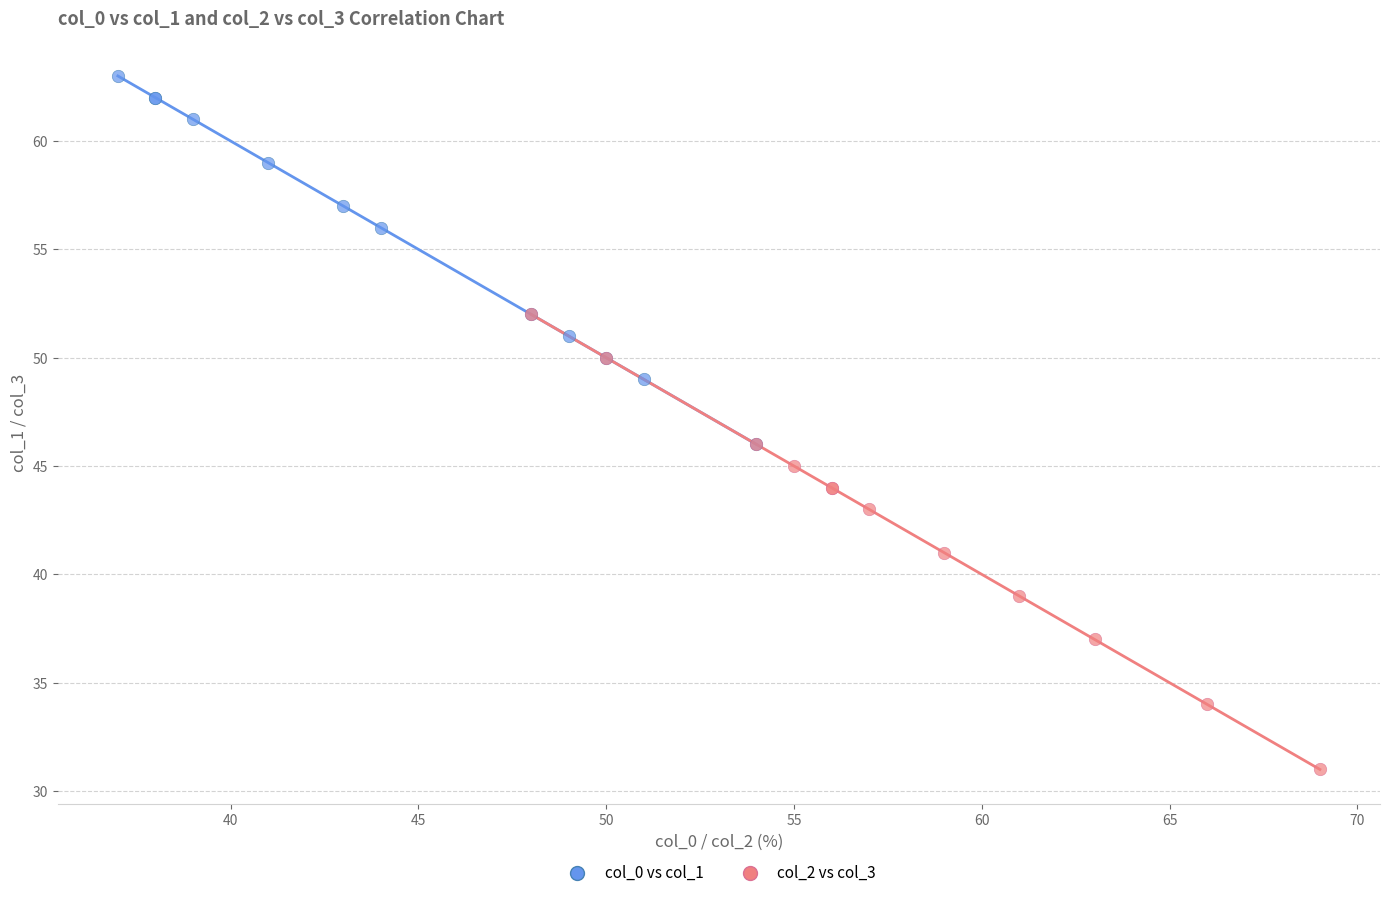

Which series contains the highest Y value?

col_0 vs col_1